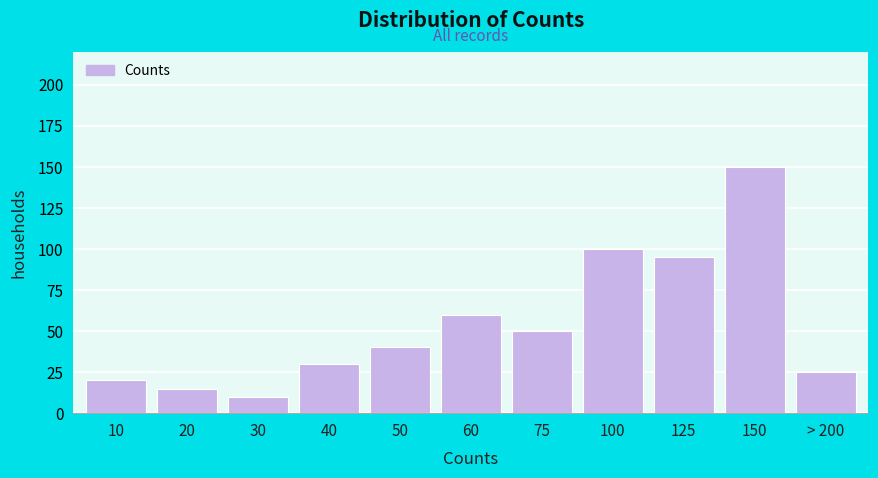

Reading right to left, what are all the values shown in this chart?

> 200=25	150=150	125=95	100=100	75=50	60=60	50=40	40=30	30=10	20=15	10=20